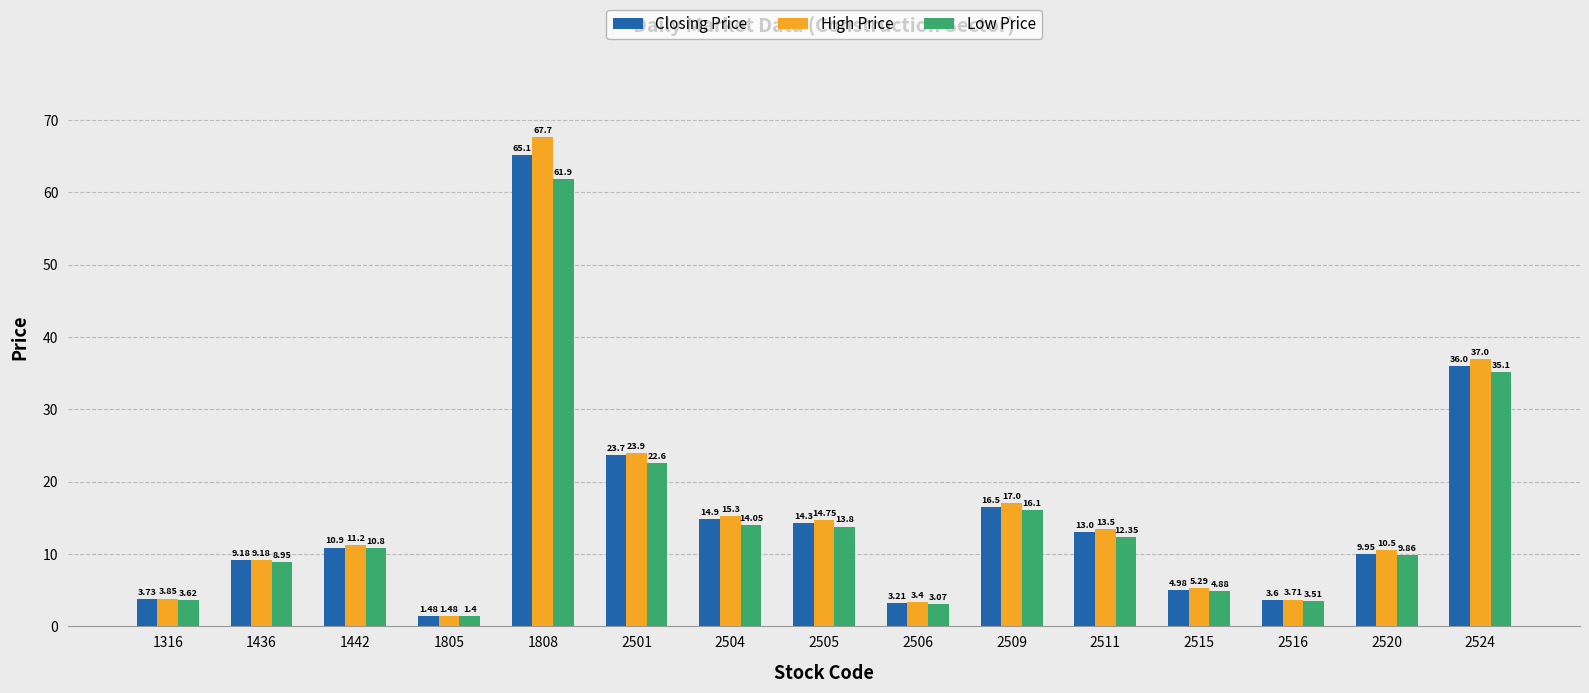

What is the value of the High Price bar at the 3rd from the left?

11.2